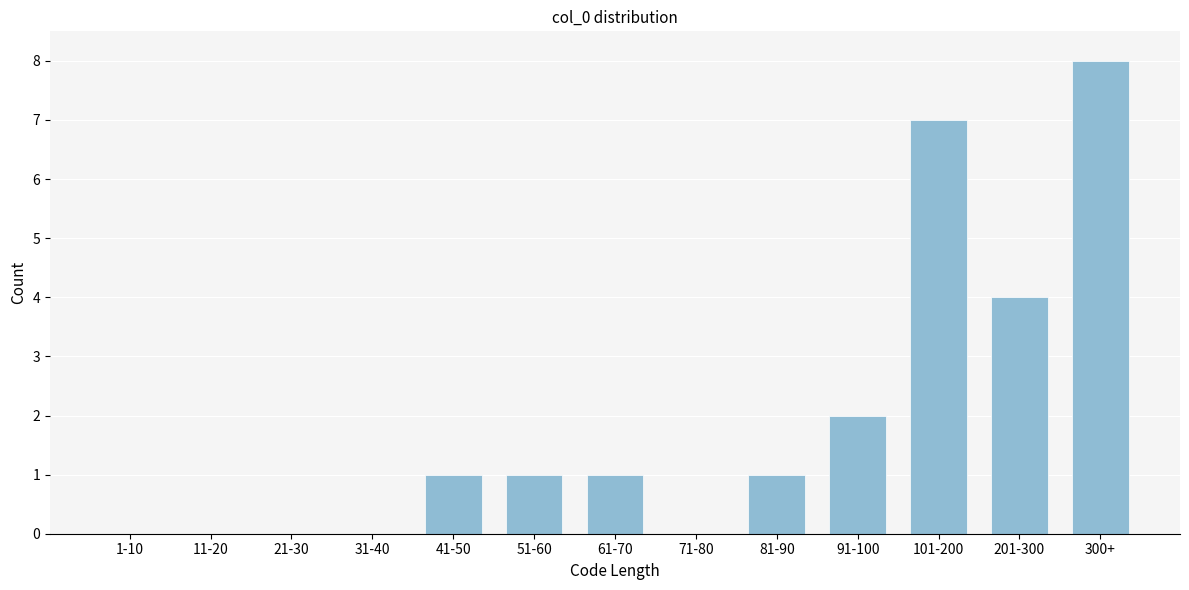

Reading right to left, extract all data points from this chart.

300+=8	201-300=4	101-200=7	91-100=2	81-90=1	71-80=0	61-70=1	51-60=1	41-50=1	31-40=0	21-30=0	11-20=0	1-10=0